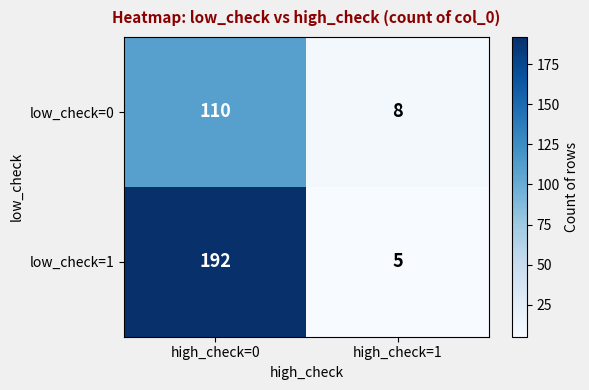

Read the low_check=1 value at high_check=0, to the nearest 5.

190